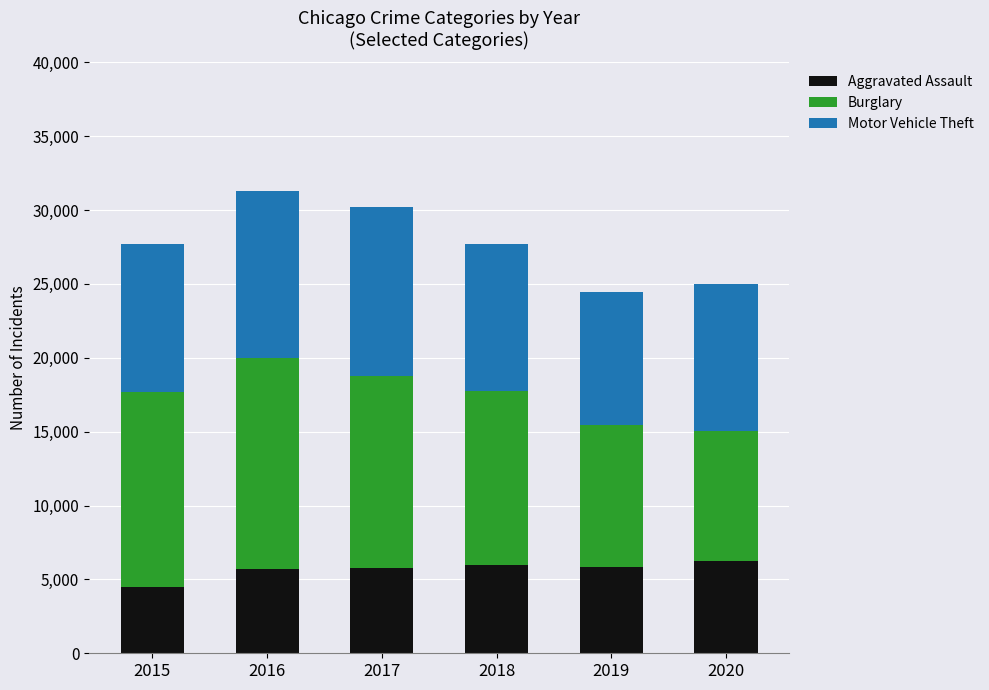

Does the chart contain any negative values?

No